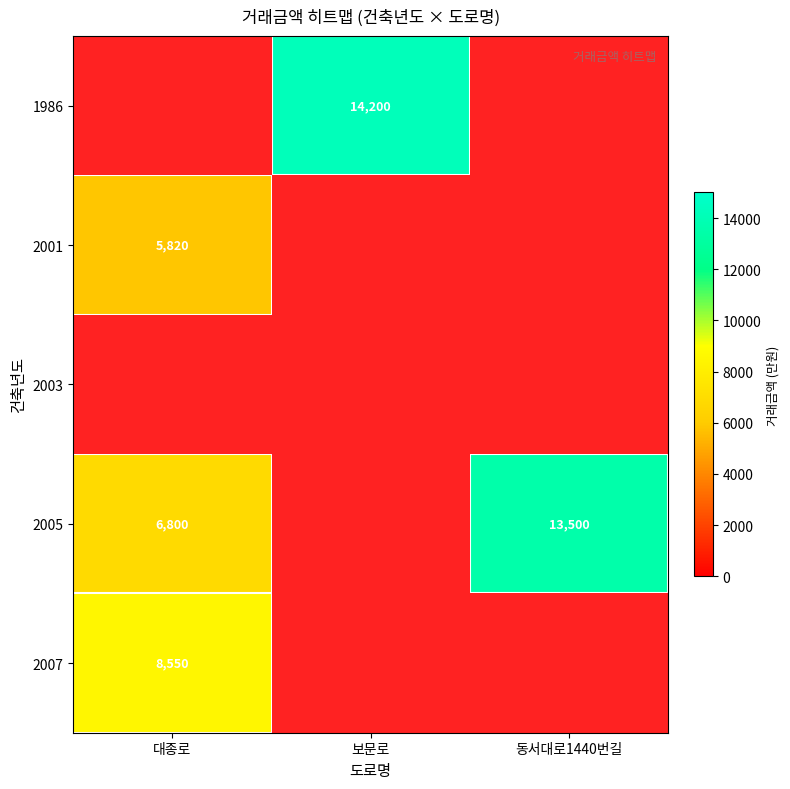

Is the value of 2001 at 대종로 greater than the value of 2007 at 대종로?

No